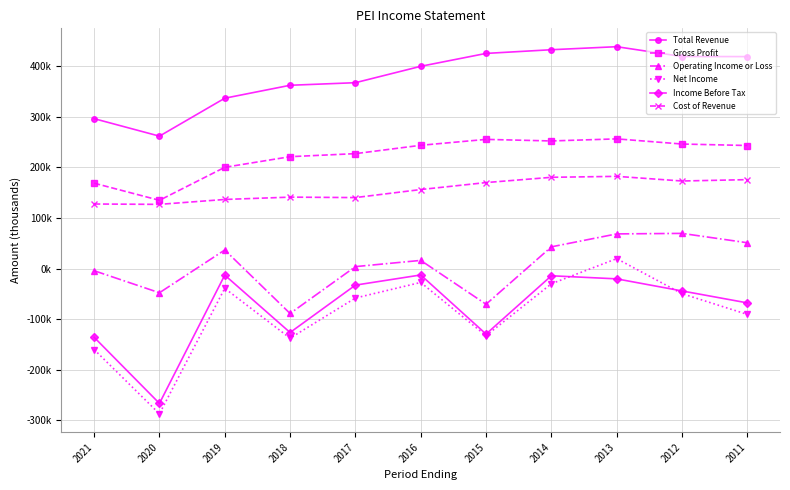

Is this an area chart (filled region under the line)?

No